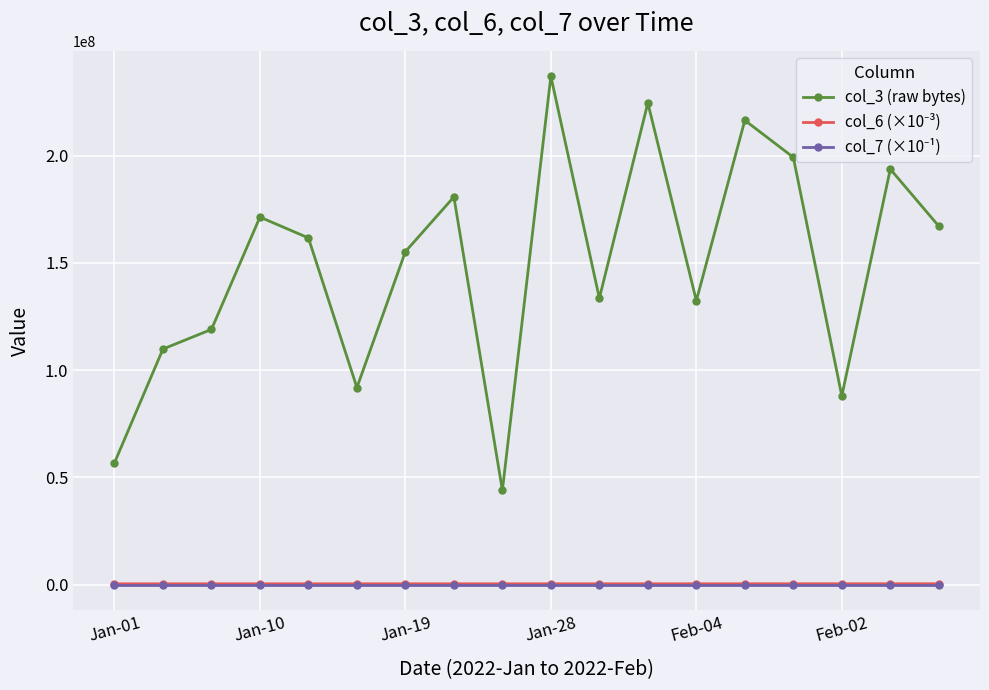

At how many categories does at least one series exceed 212240233?

3